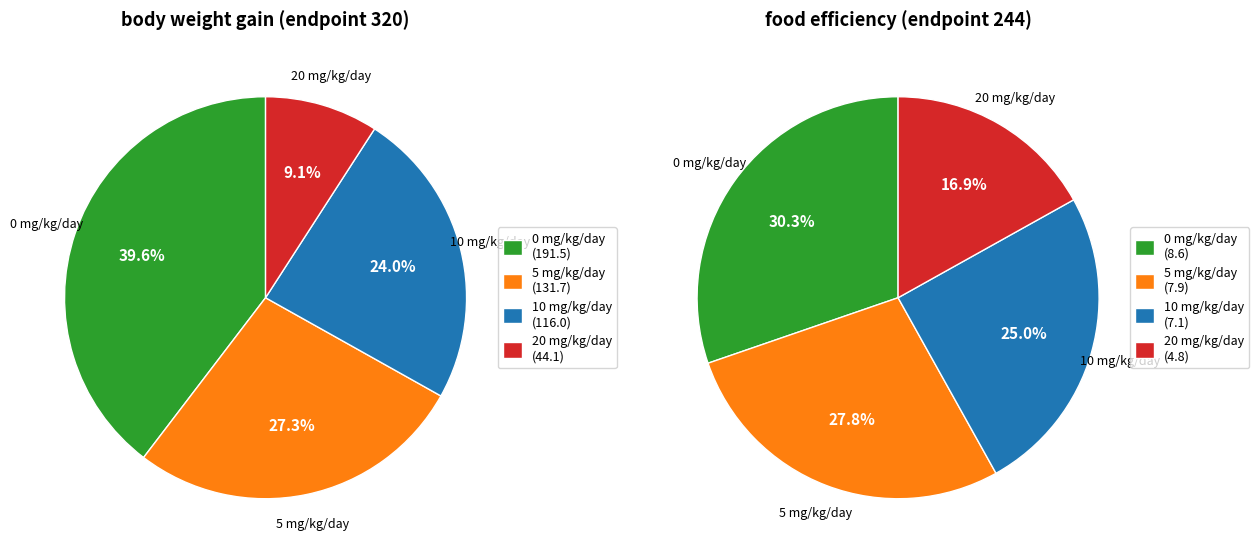

True or false: 20 mg/kg/day accounts for 17% of the total.

True